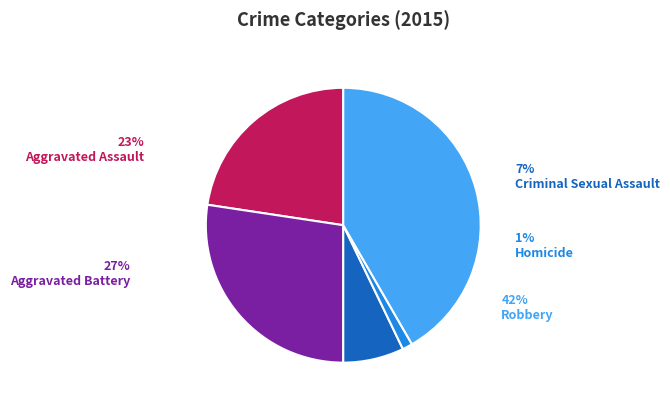

Count the number of slices in the pie.

5